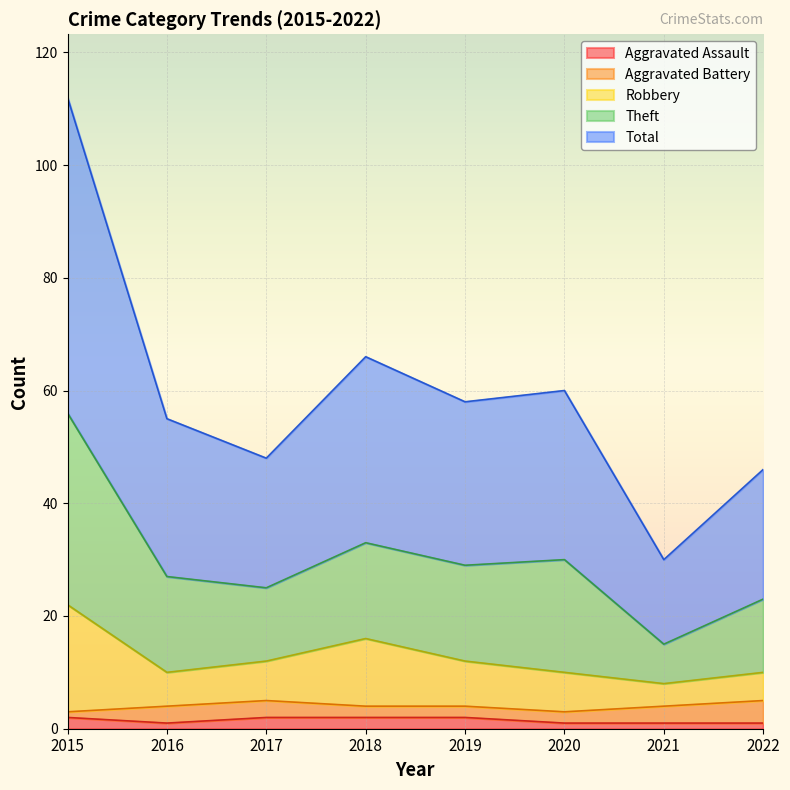

True or false: Robbery and Aggravated Assault cross at least once.

False